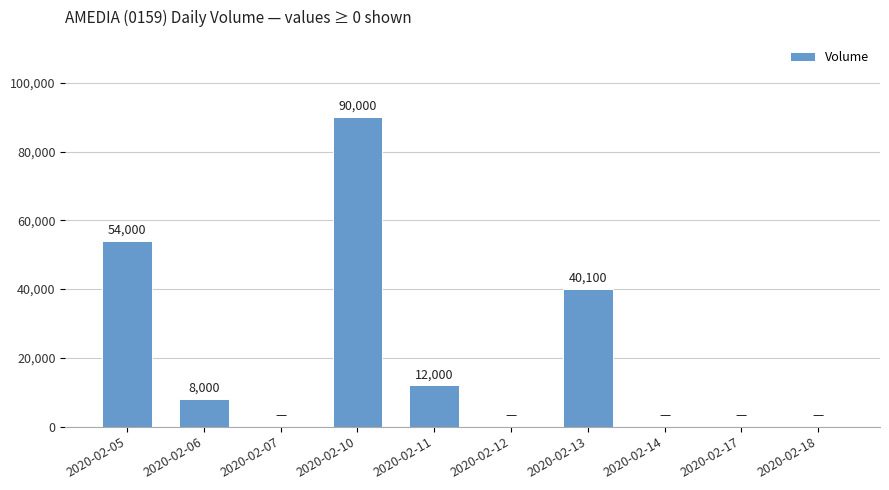

At which label is the value closest to 45000?

2020-02-13